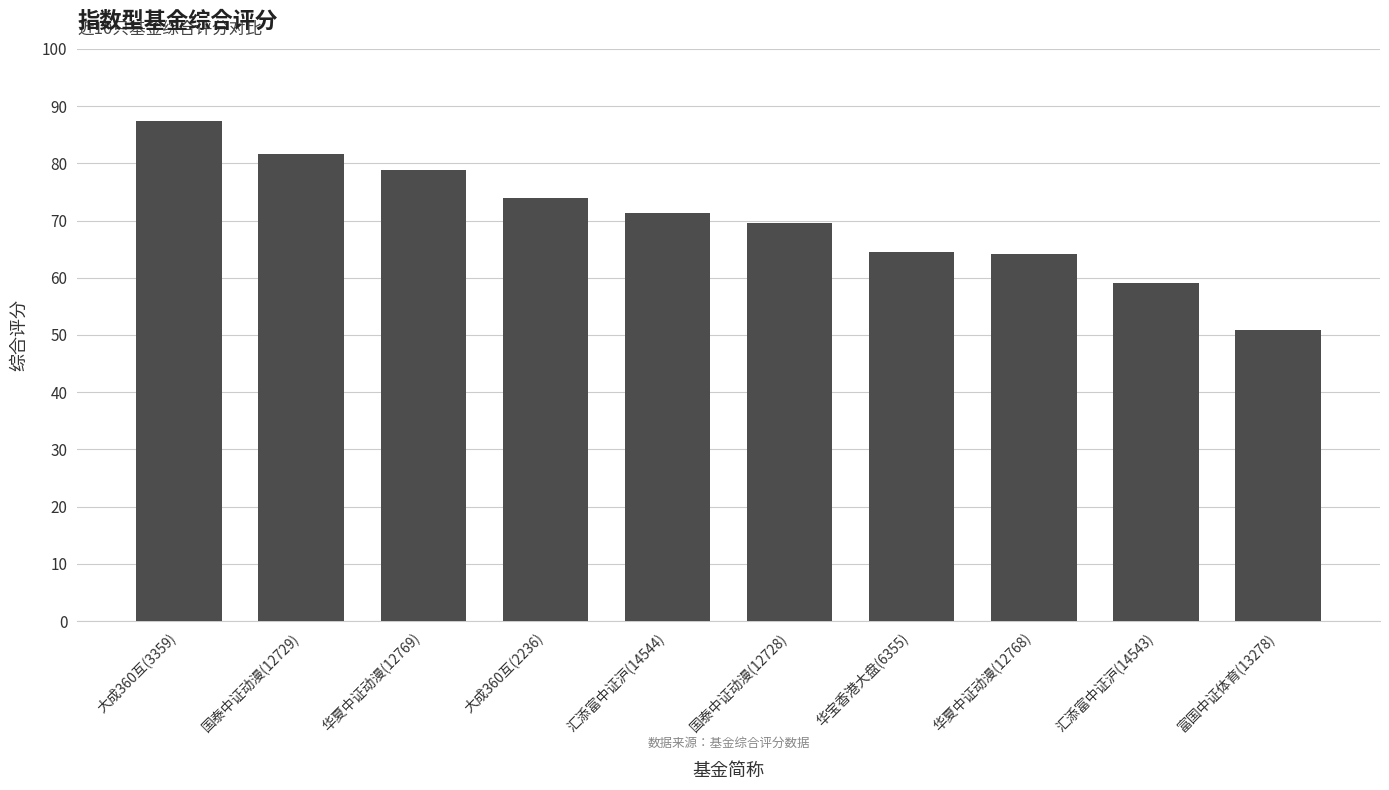

True or false: the data shows 64.5 at 华宝香港大盘(6355).

True